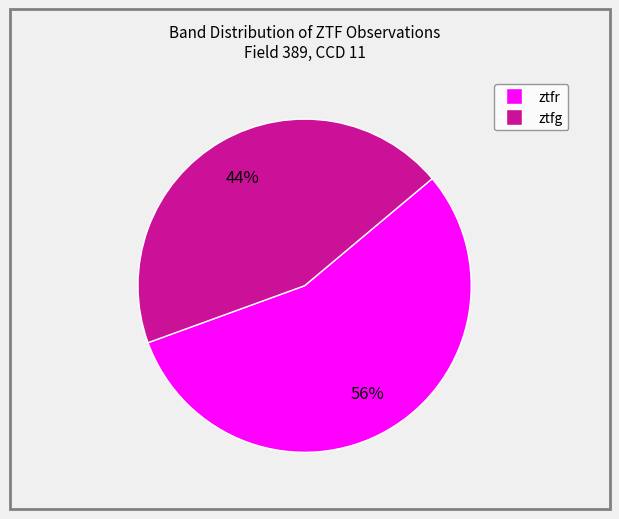

To the nearest percent, what is the average slice percentage?

50%